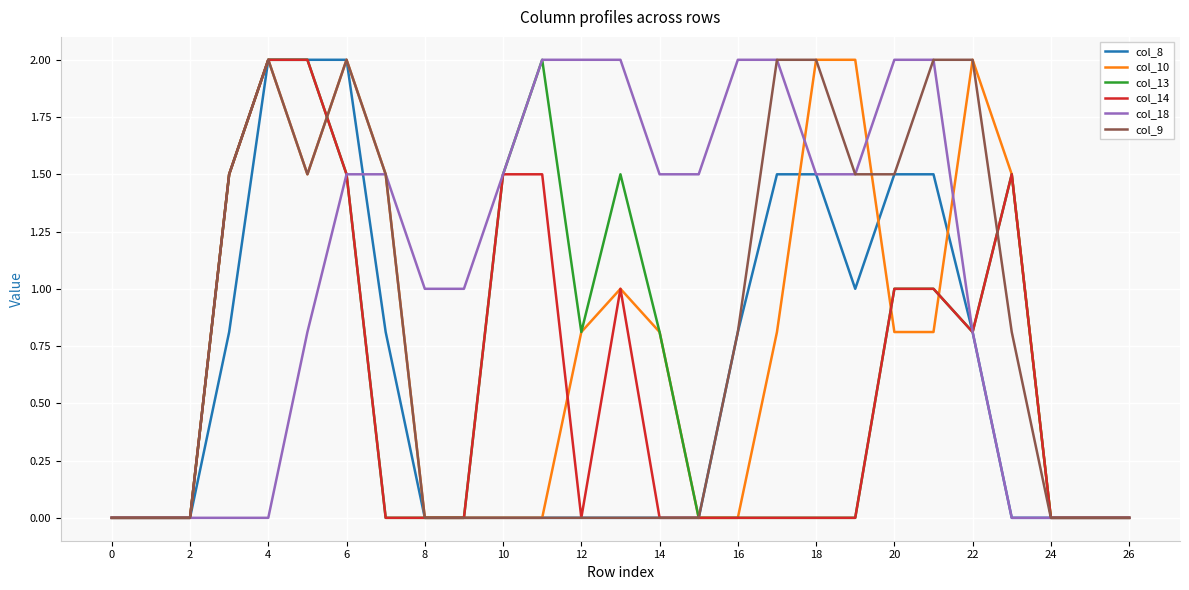

What is the maximum value for col_9?

2.0